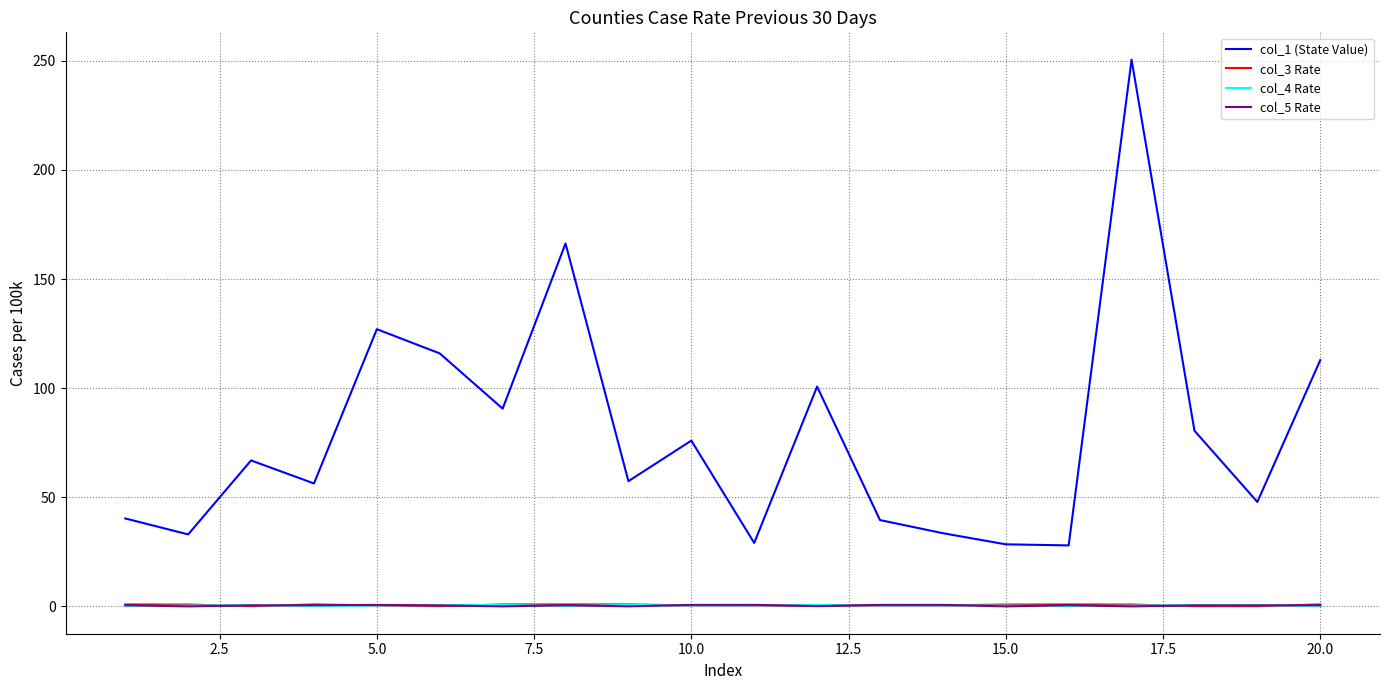

Which series has the largest range (max minus min)?

col_1 (State Value)